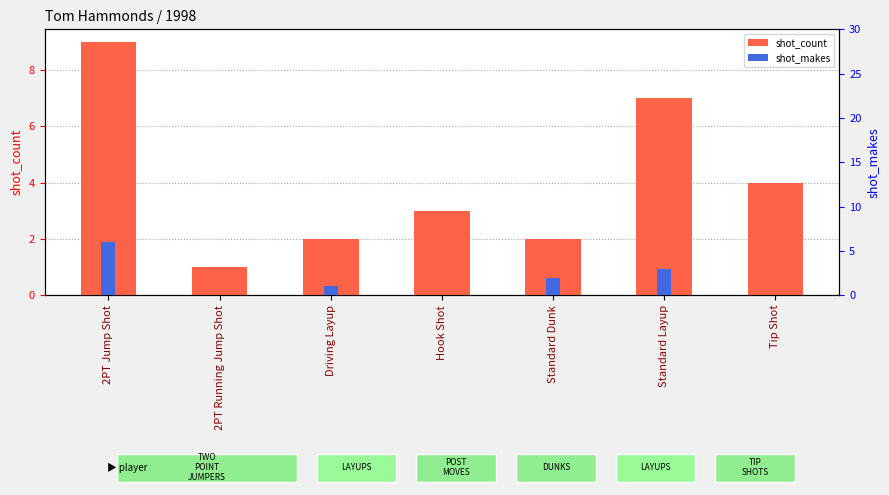

Between Hook Shot and Tip Shot, which series saw the biggest shift?

shot_count